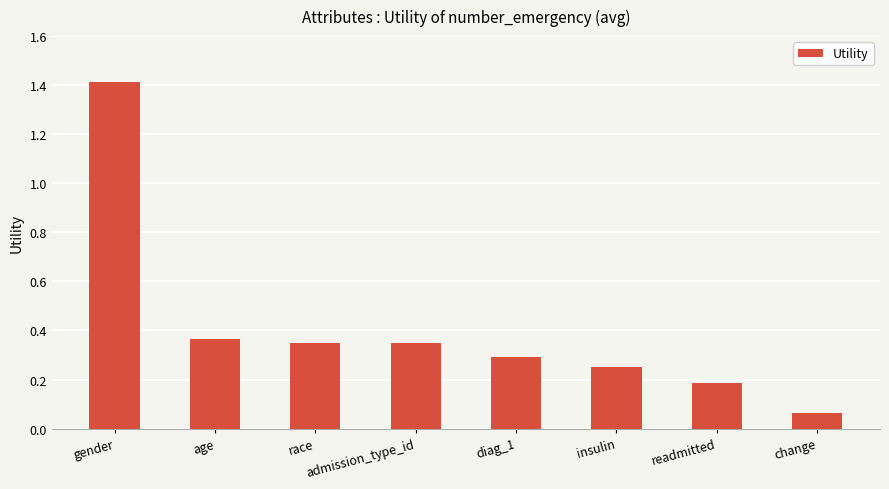

What is the change in value from gender to age?

-1.0